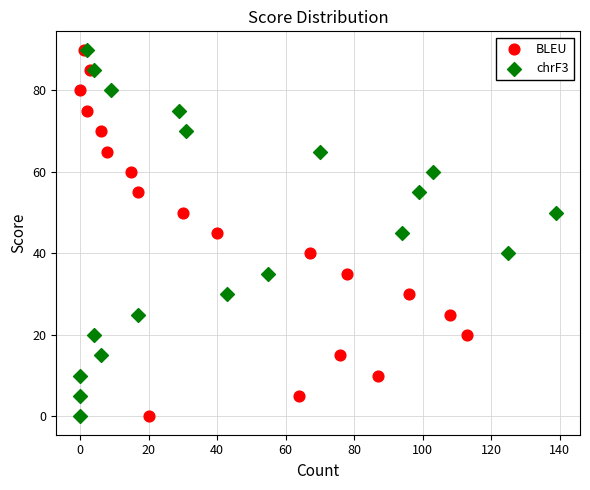

What are all the series names shown in the legend?

BLEU, chrF3